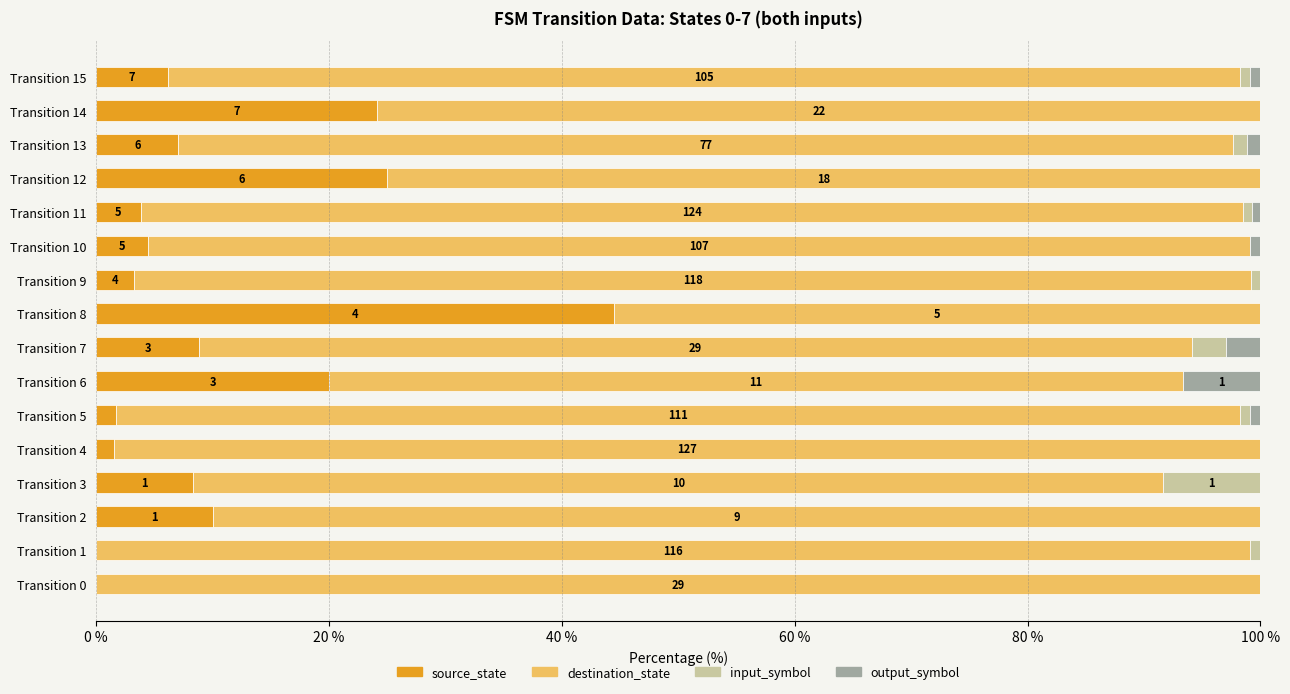

Is it true that source_state equals 20.0 at Transition 6?

True